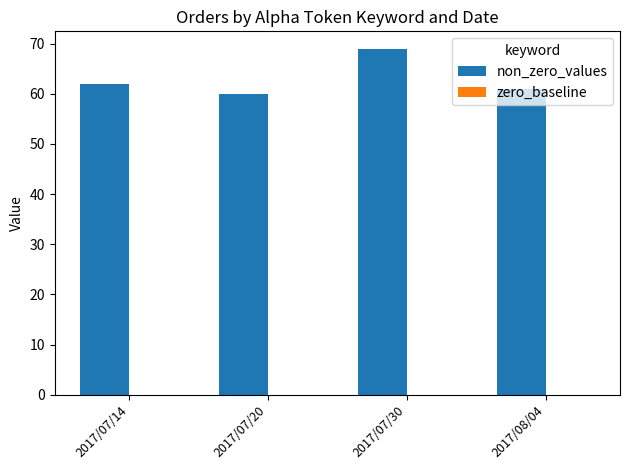

What position from the right is 2017/08/04?

1